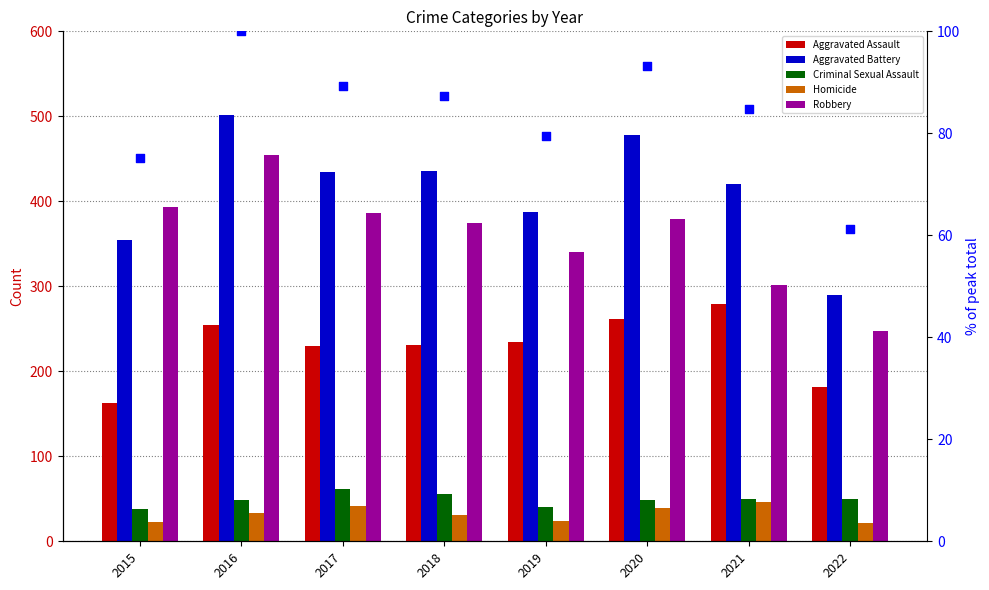

At which category is the sum across all series the highest?

2016